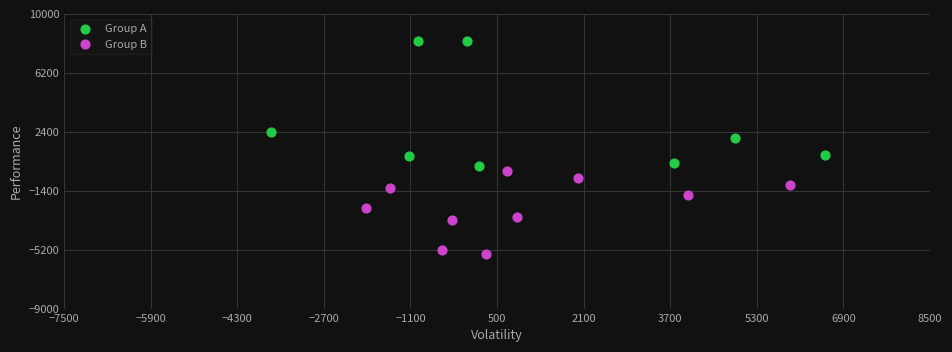

Which series contains the highest Y value?

Group A